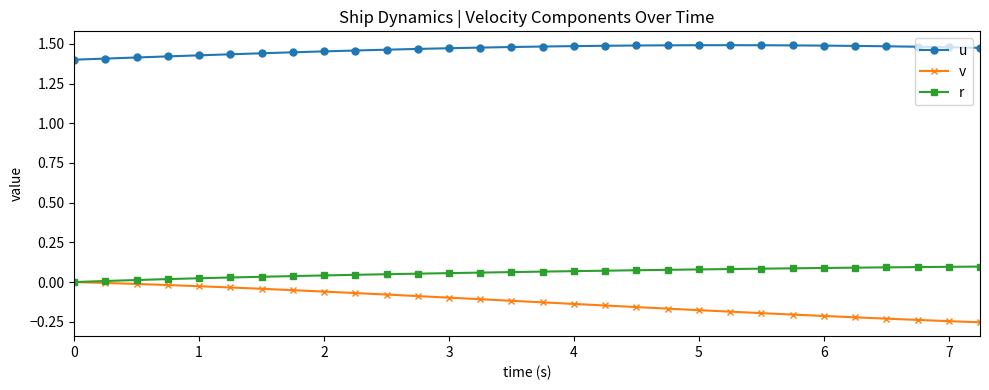

Which series has the widest spread of values?

v